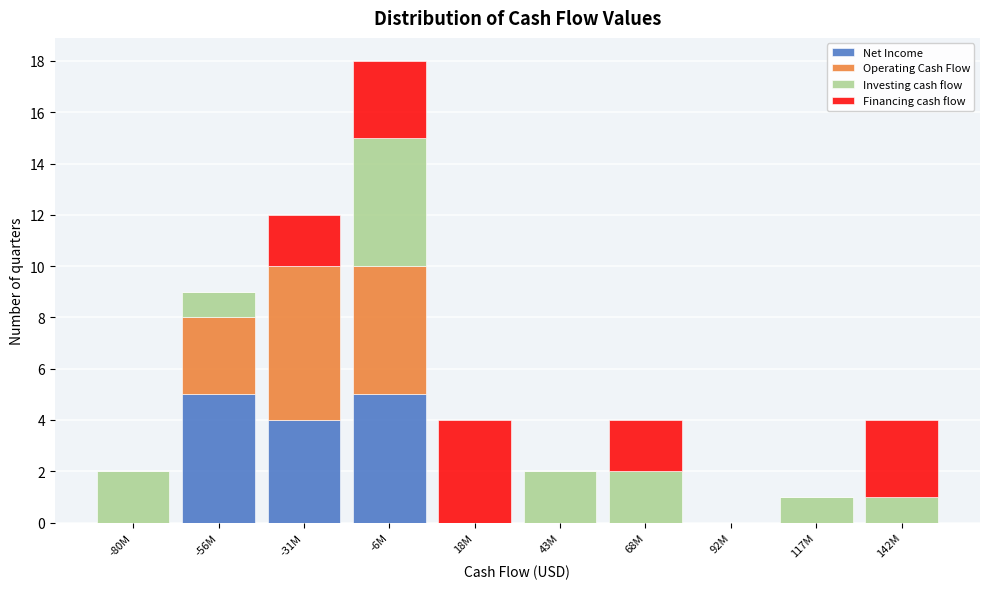

What is the sum of all Net Income values?

14